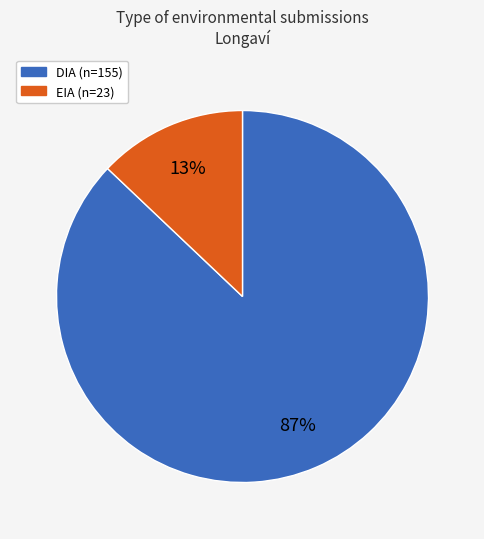

To the nearest percent, what is the average slice percentage?

50%